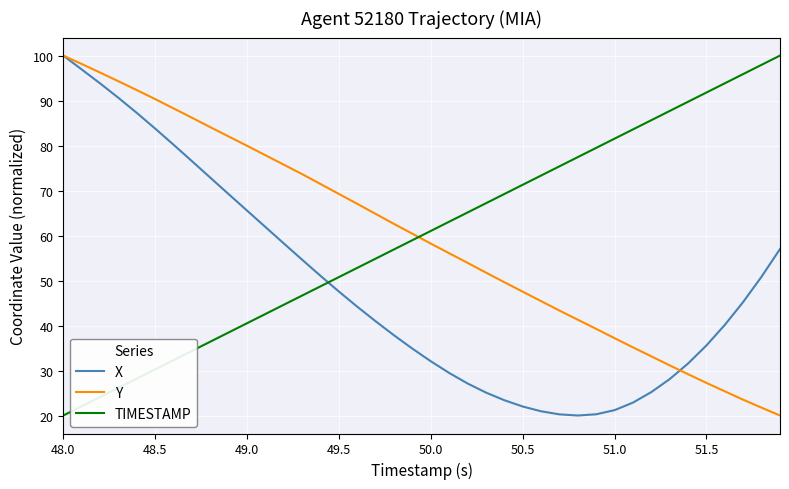

How many intersections are there between TIMESTAMP and Y?

1